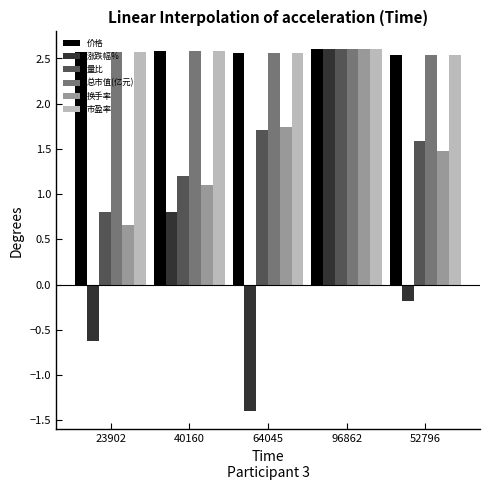

Which category has the lowest value in the 涨跌幅% series?

64045